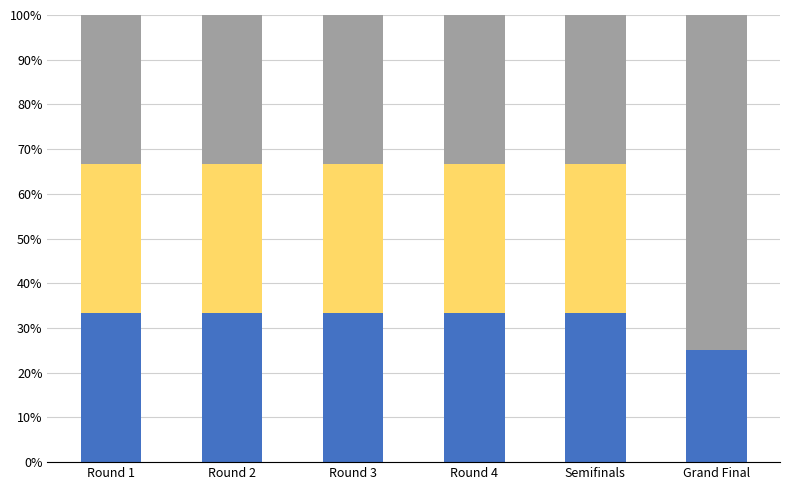

What is the total value across all series at Round 3?

100.0